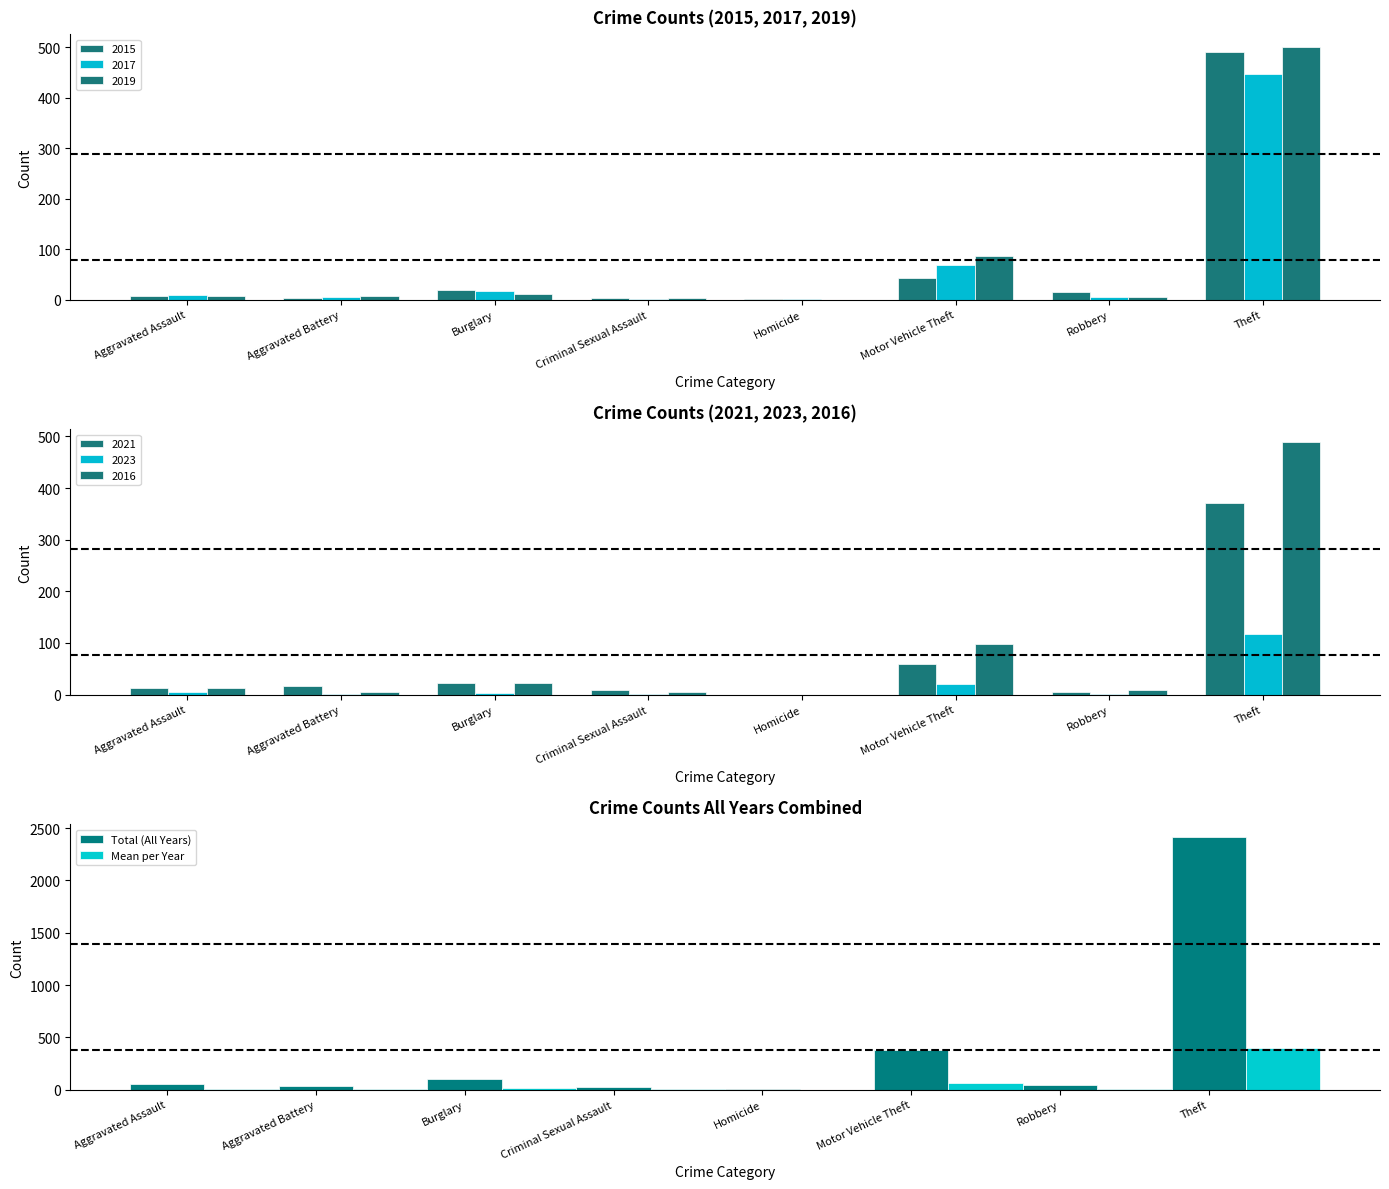

Reading left to right, transcribe all the data shown in this chart.

Total (All Years): 55.0	39.0	97.0	27.0	2.0	378.0	42.0	2415.0
Mean per Year: 9.2	6.5	16.2	4.5	0.3	63.0	7.0	402.5